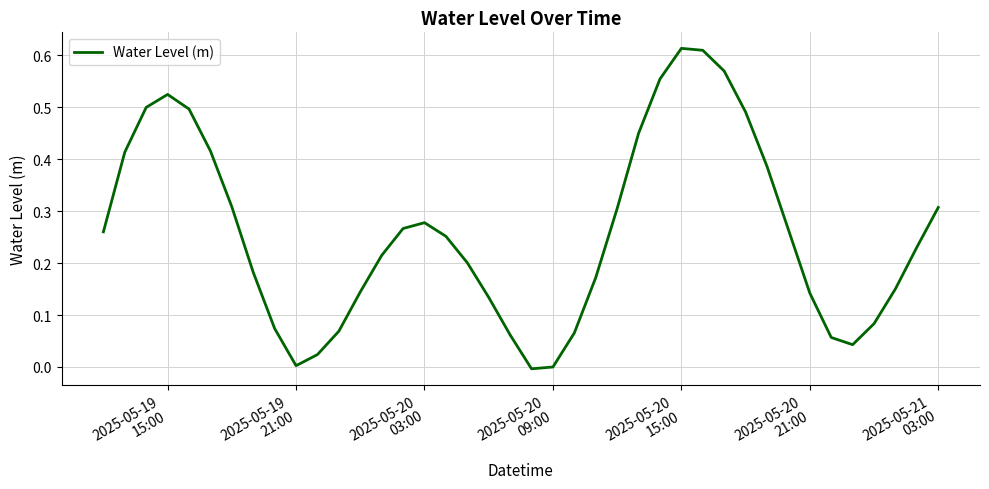

How many lines are shown in the chart?

1